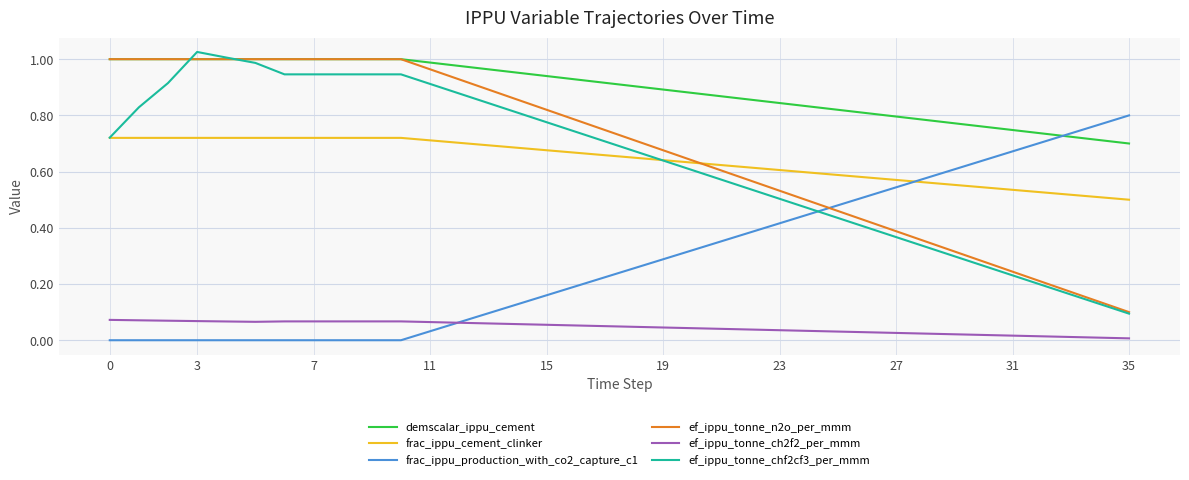

Which series has the largest total across all categories?

demscalar_ippu_cement